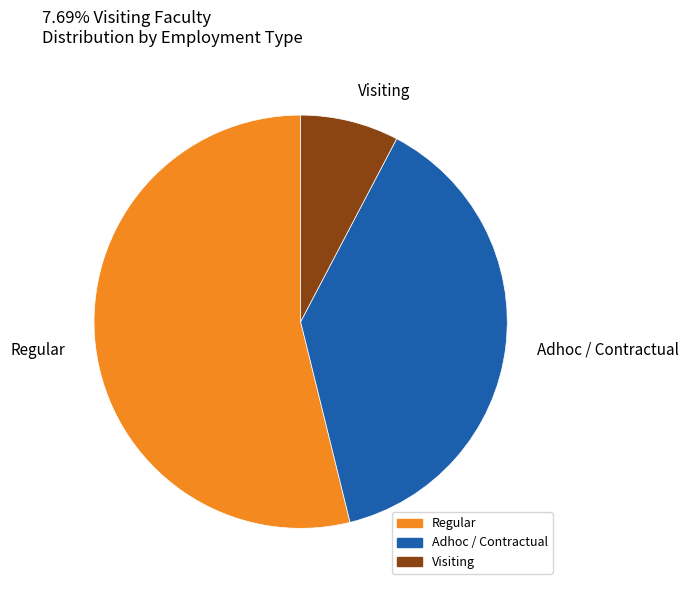

Does any single category account for the majority?

Yes